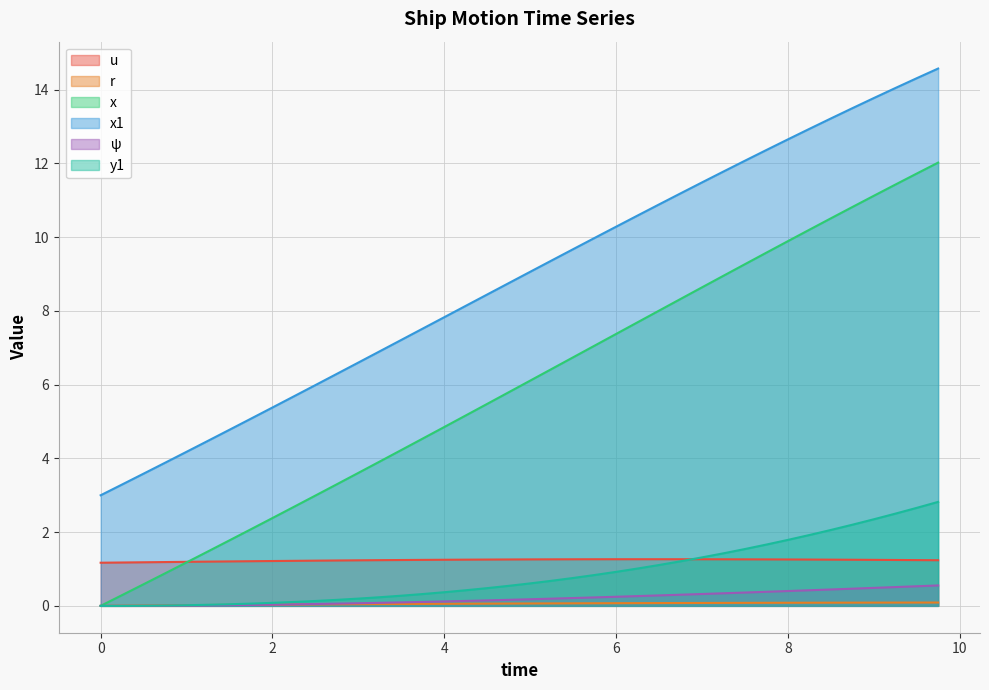

Rank the series at 5.0 from highest to lowest value.

x1, x, u, y1, ψ, r